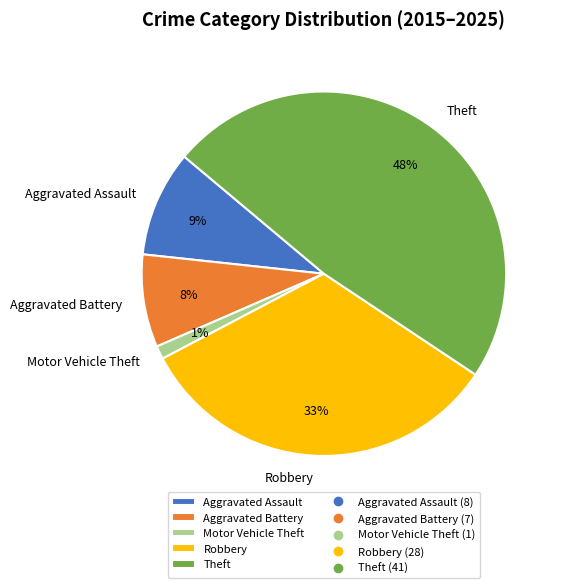

What percentage is the Aggravated Assault slice, to the nearest percent?

9%